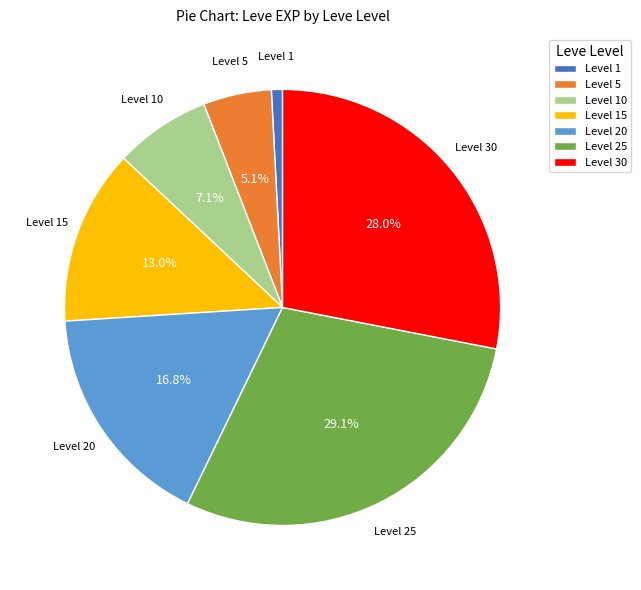

Rank the categories by value from lowest to highest.

Level 1, Level 5, Level 10, Level 15, Level 20, Level 30, Level 25